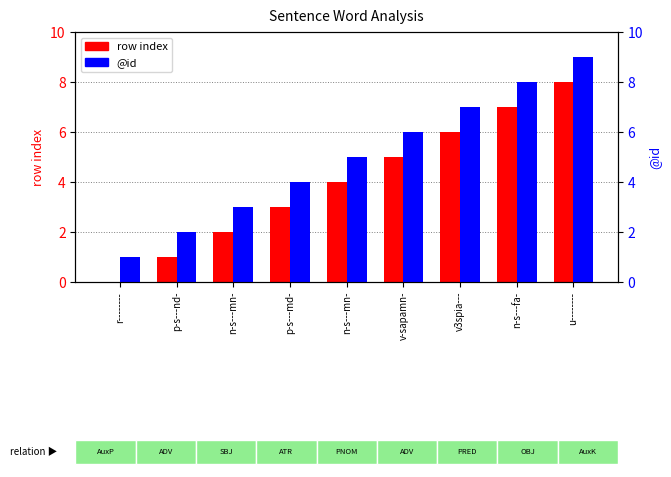

True or false: row index has a value of 4 at n-s---mn-.

True